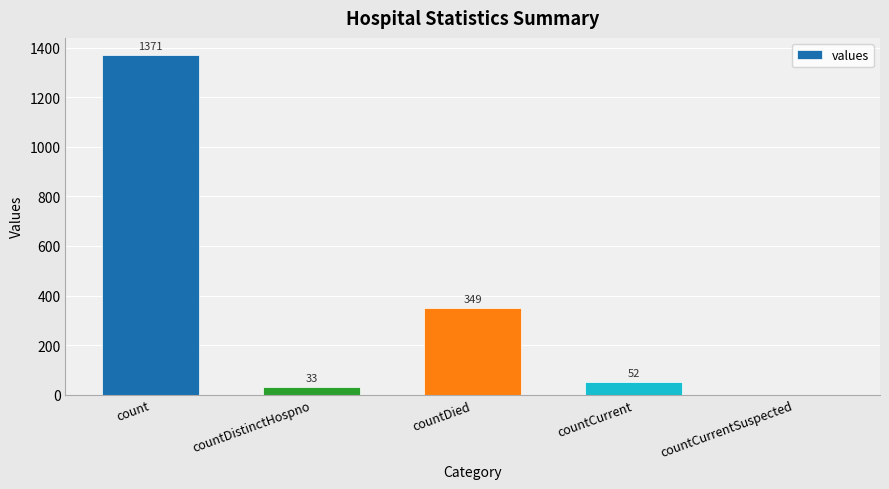

Count the number of data series in this chart.

1